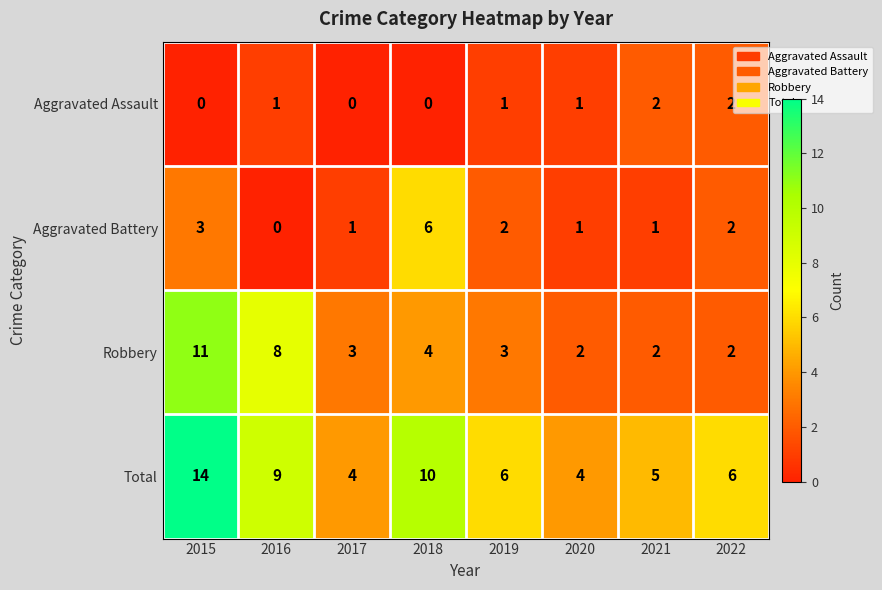

What is the difference between the second highest and minimum values in the Robbery series?

6